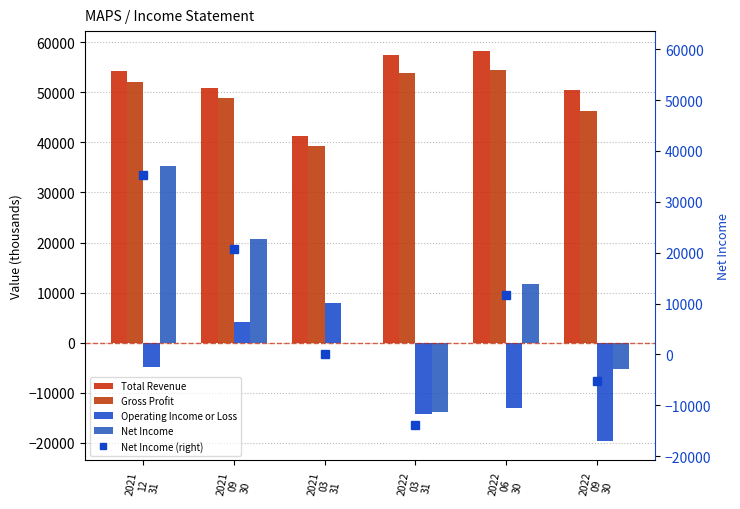

How many values in Net Income (right) are below zero?

2